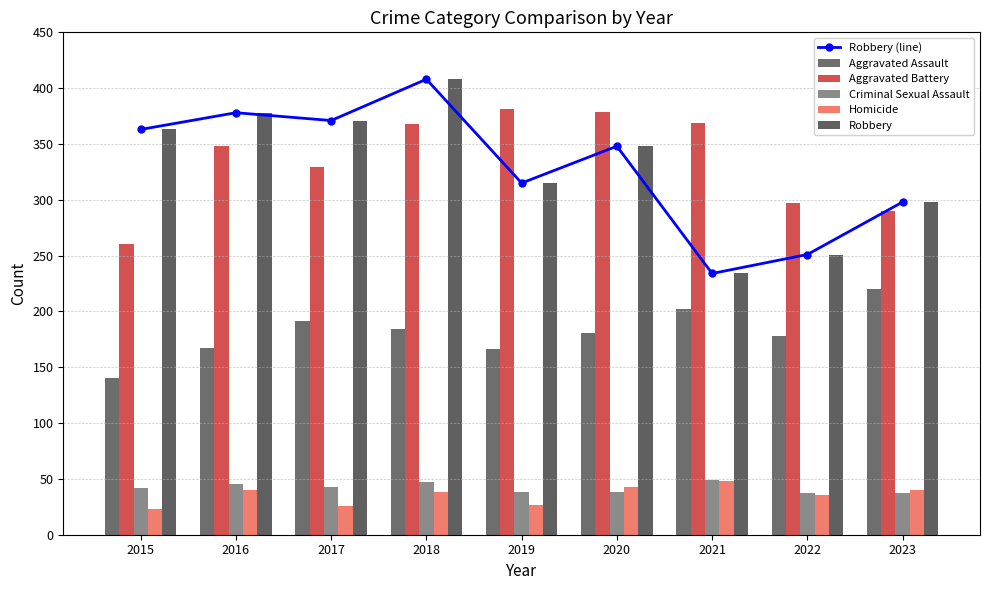

What is the spread (max minus min) of values at 2020?

341